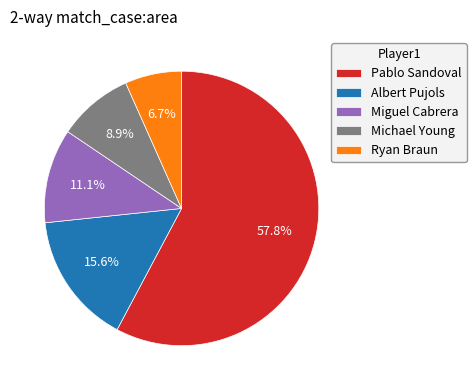

The Pablo Sandoval slice represents 68% of the pie. True or false?

False